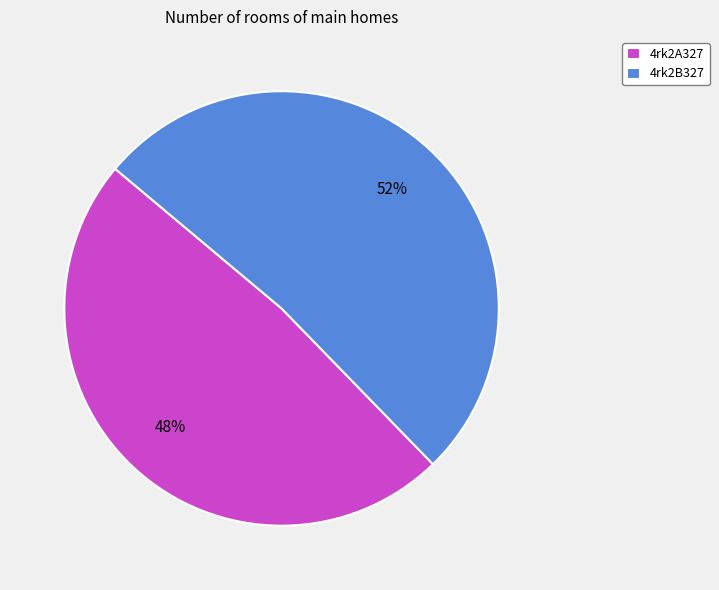

Which slice is the largest?

4rk2B327